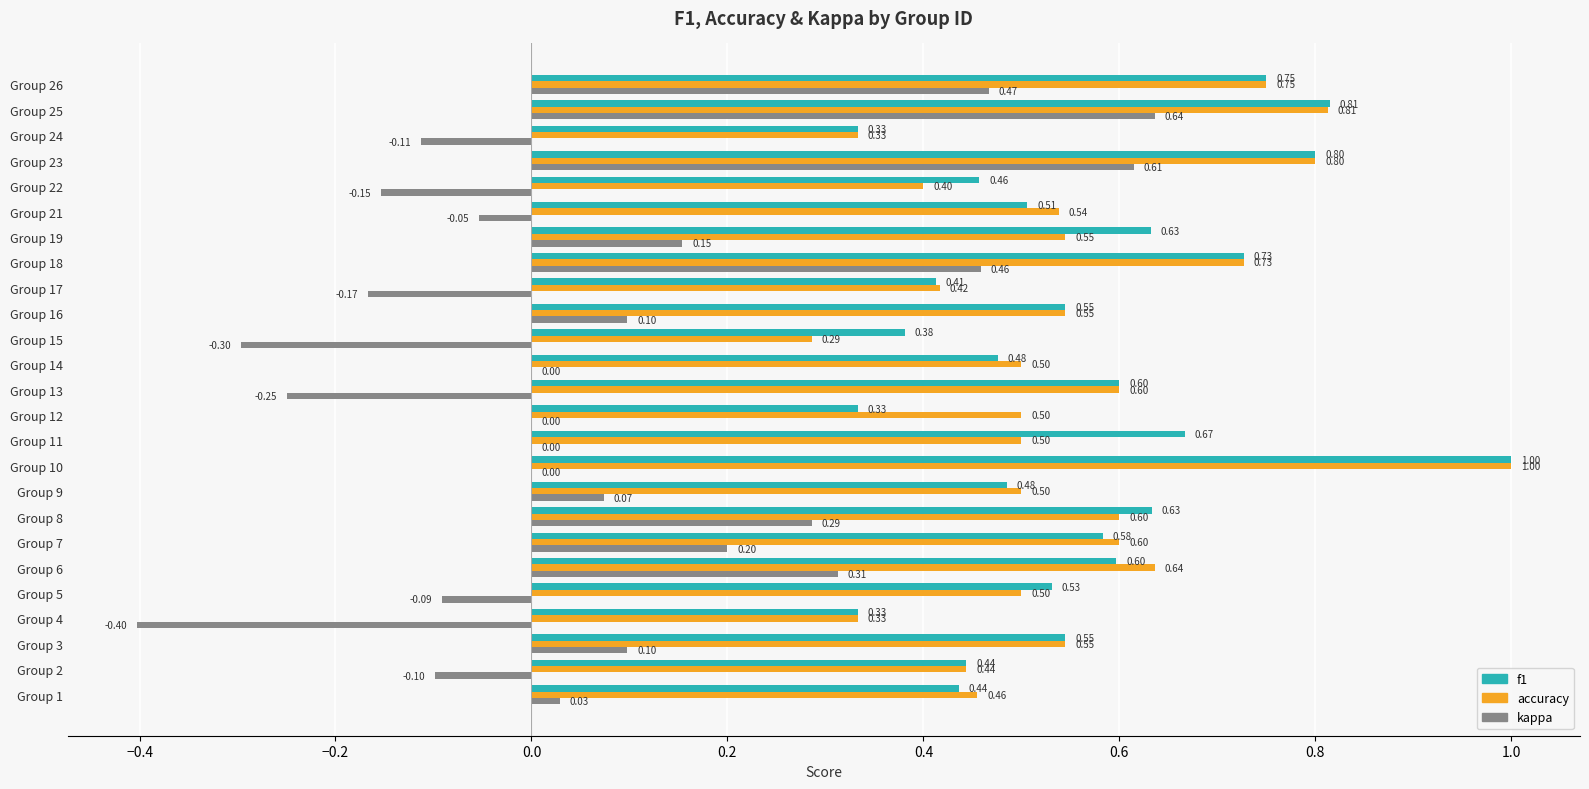

What is the sum of the f1 values at Group 23 and Group 2?

1.2